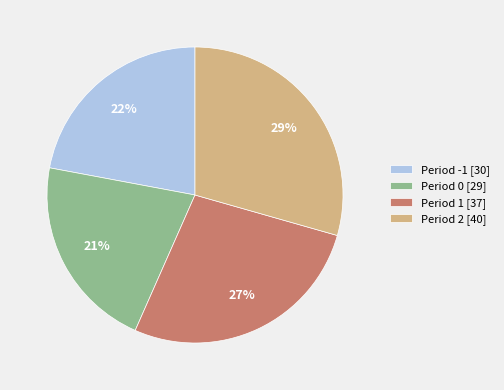

Do Period 2 [40] and Period 1 [37] together represent more than half of the pie?

Yes